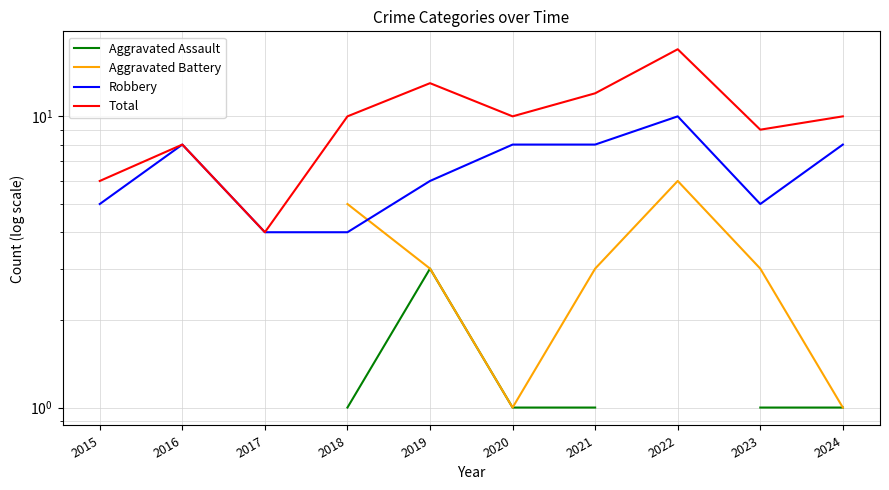

List the labels in order of Robbery value, largest first.

2022, 2016, 2020, 2021, 2024, 2019, 2015, 2023, 2017, 2018